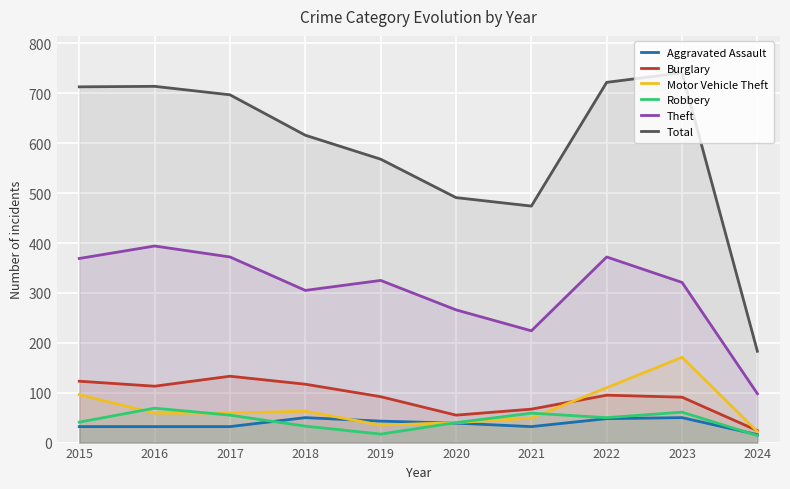

How many interior local peaks does the Aggravated Assault series have?

2